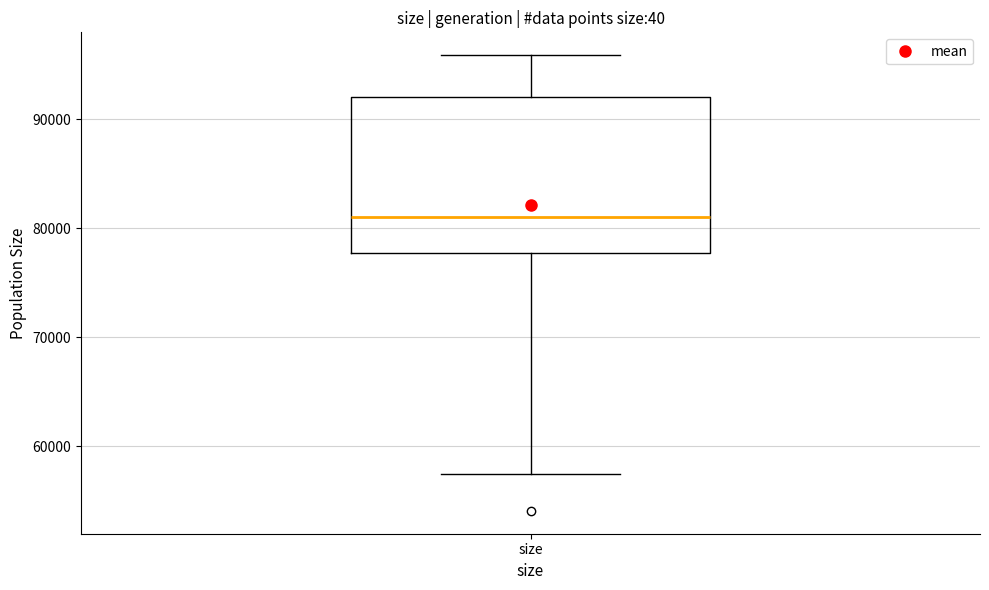

Read this box plot against the y-axis: the position of the median line, the range covered by the box, and the ends of both whiskers. The values are not printed on the chart, so give them approximately, as read against the axis.

median 81000, box 78000 to 92000, whiskers 58000 to 96000